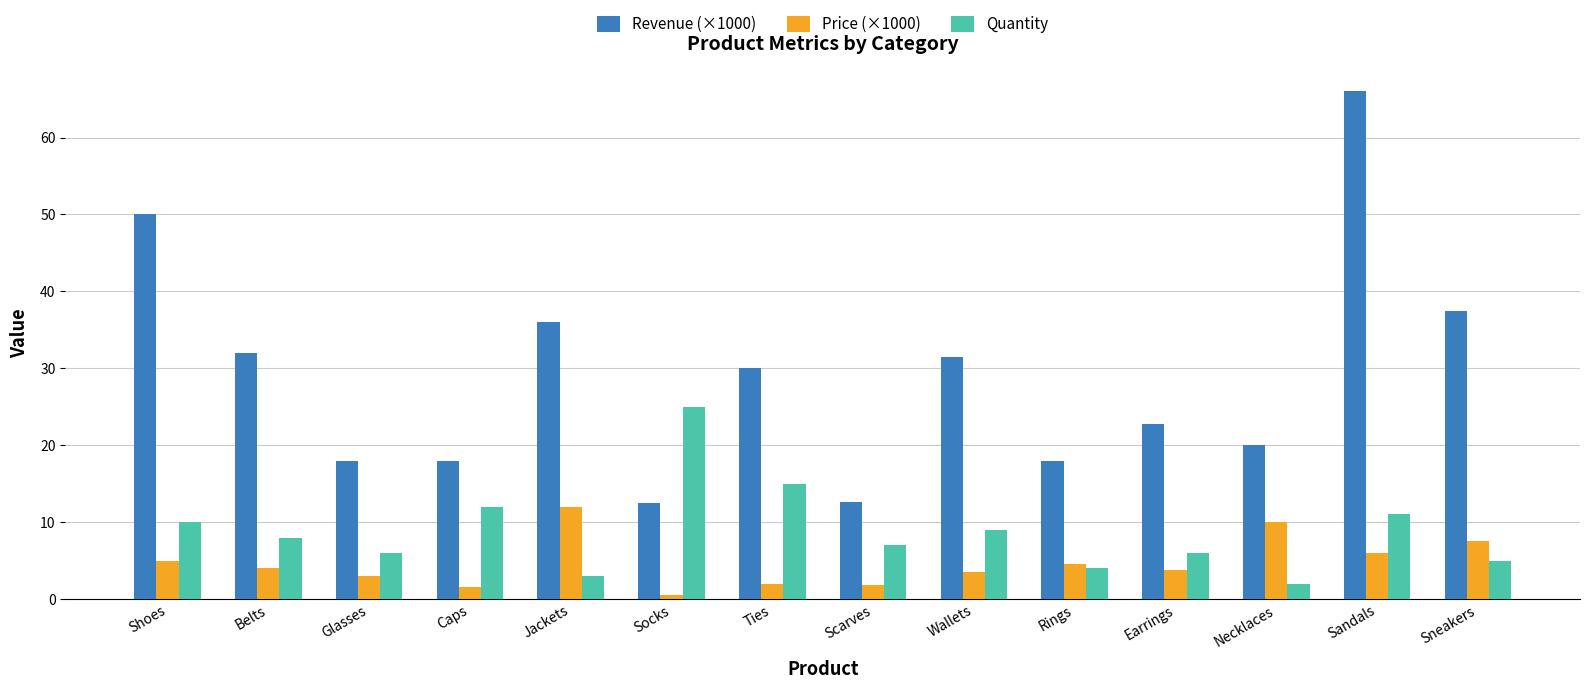

Count the number of data series in this chart.

3